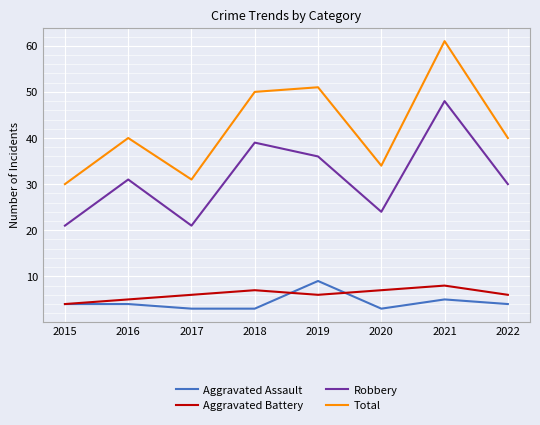

What is the sum of all Aggravated Assault values?

35